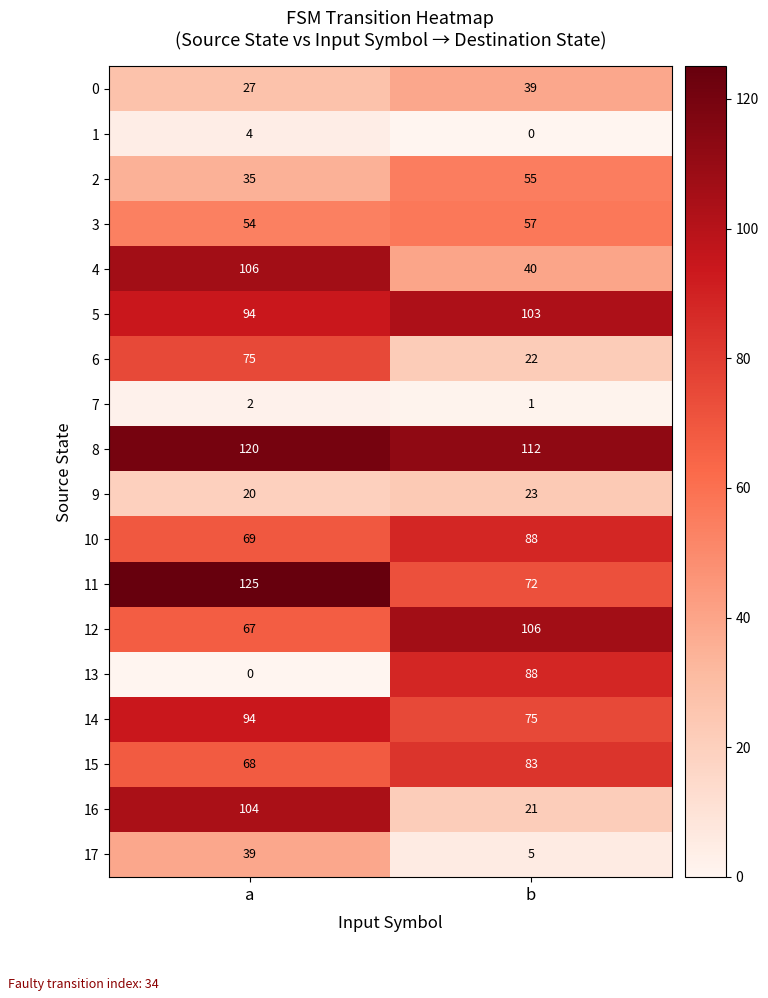

Read the 13 value at b, to the nearest 10.

90